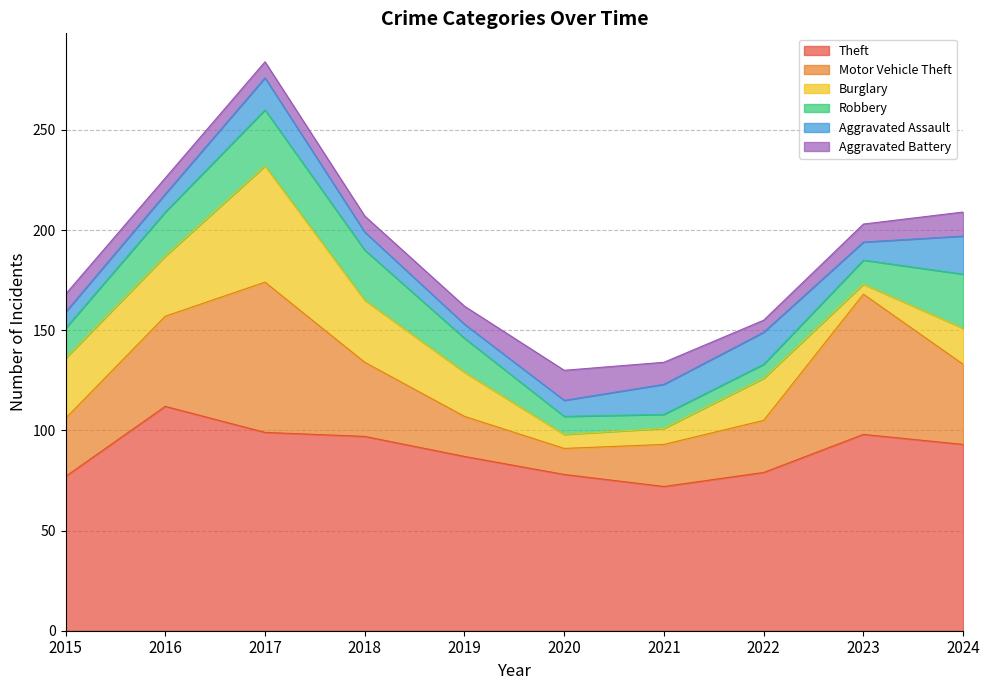

List the labels in order of Aggravated Assault value, smallest first.

2019, 2015, 2020, 2016, 2018, 2023, 2021, 2017, 2022, 2024